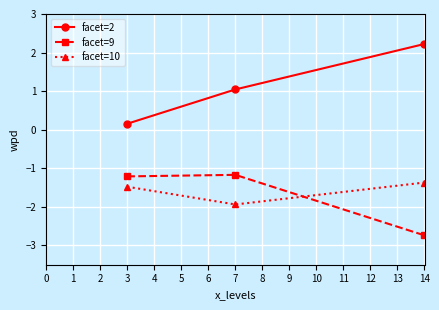

What is the sum of all facet=2 values?

3.4